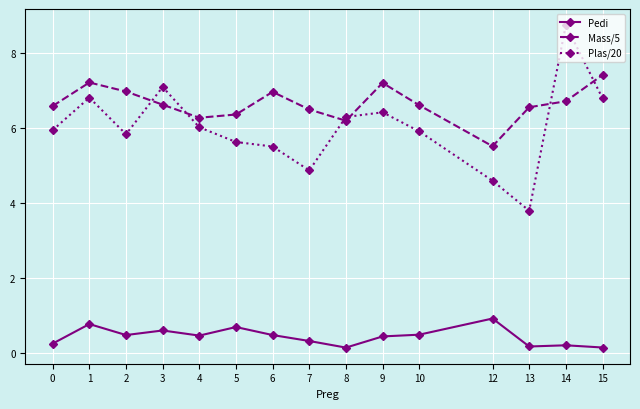

What are all the series names shown in the legend?

Pedi, Mass/5, Plas/20